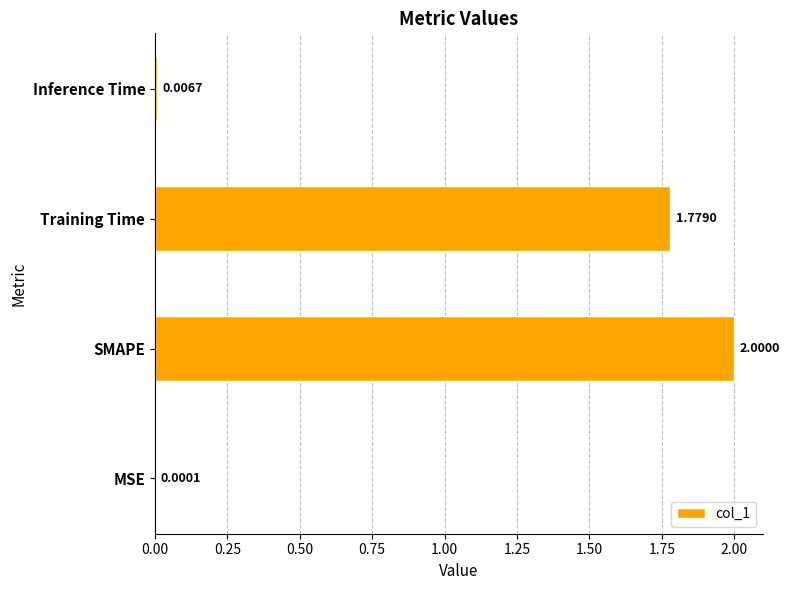

Between Training Time and Inference Time, which is larger?

Training Time